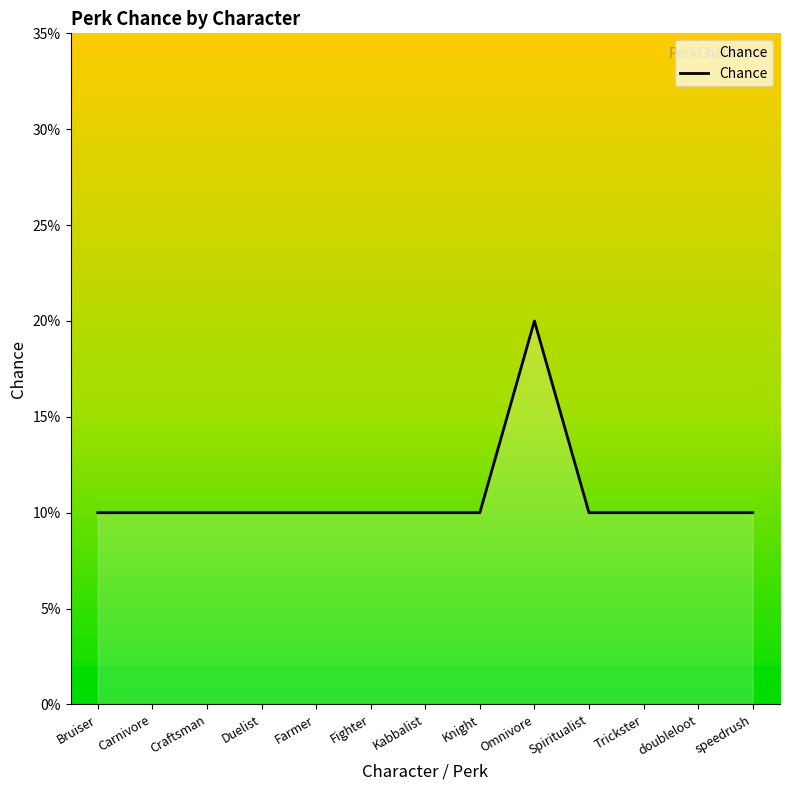

What is the smallest value displayed?

0.1